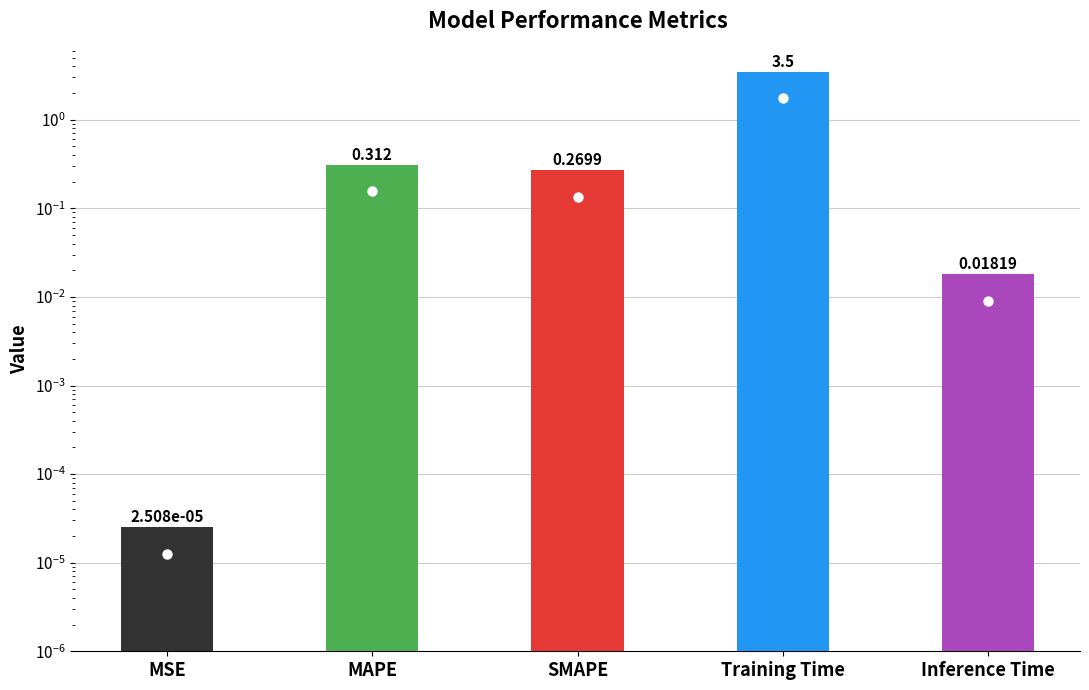

Reading right to left, what are all the values shown in this chart?

Inference Time=0.0	Training Time=3.5	SMAPE=0.3	MAPE=0.3	MSE=0.0